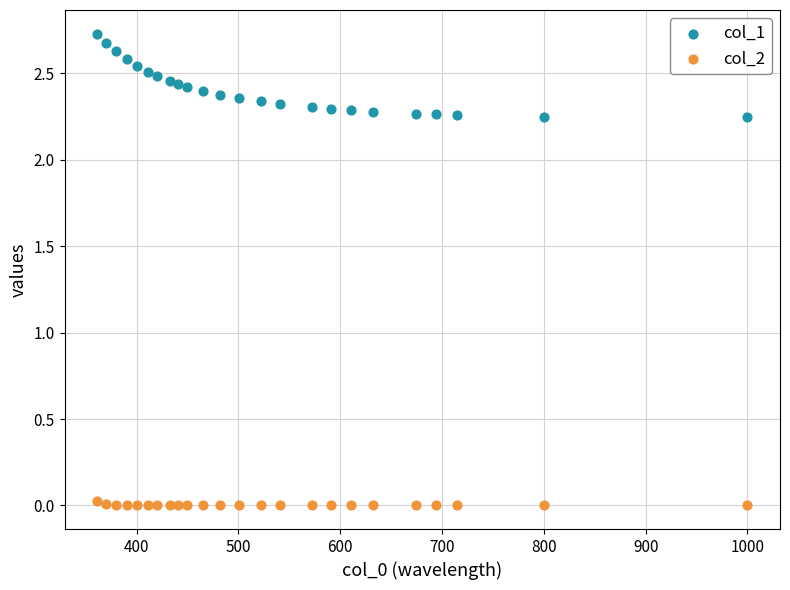

Across all data points, what is the range of Y values (max minus min)?

2.7